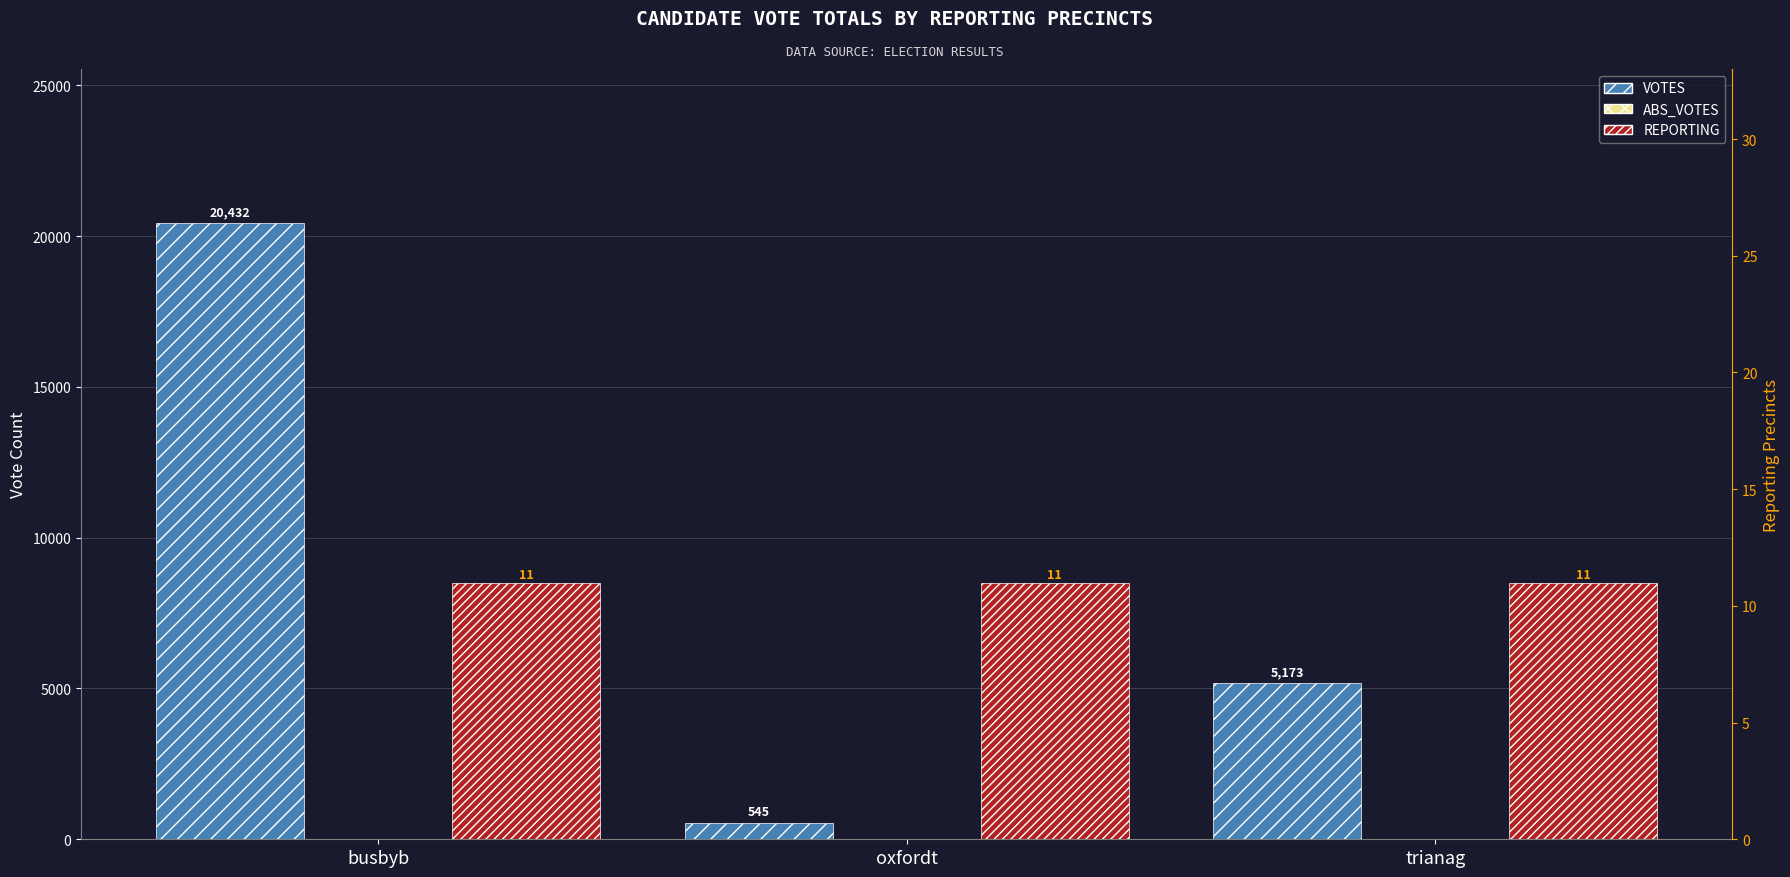

What is the label of the 3rd bar from the right?

busbyb